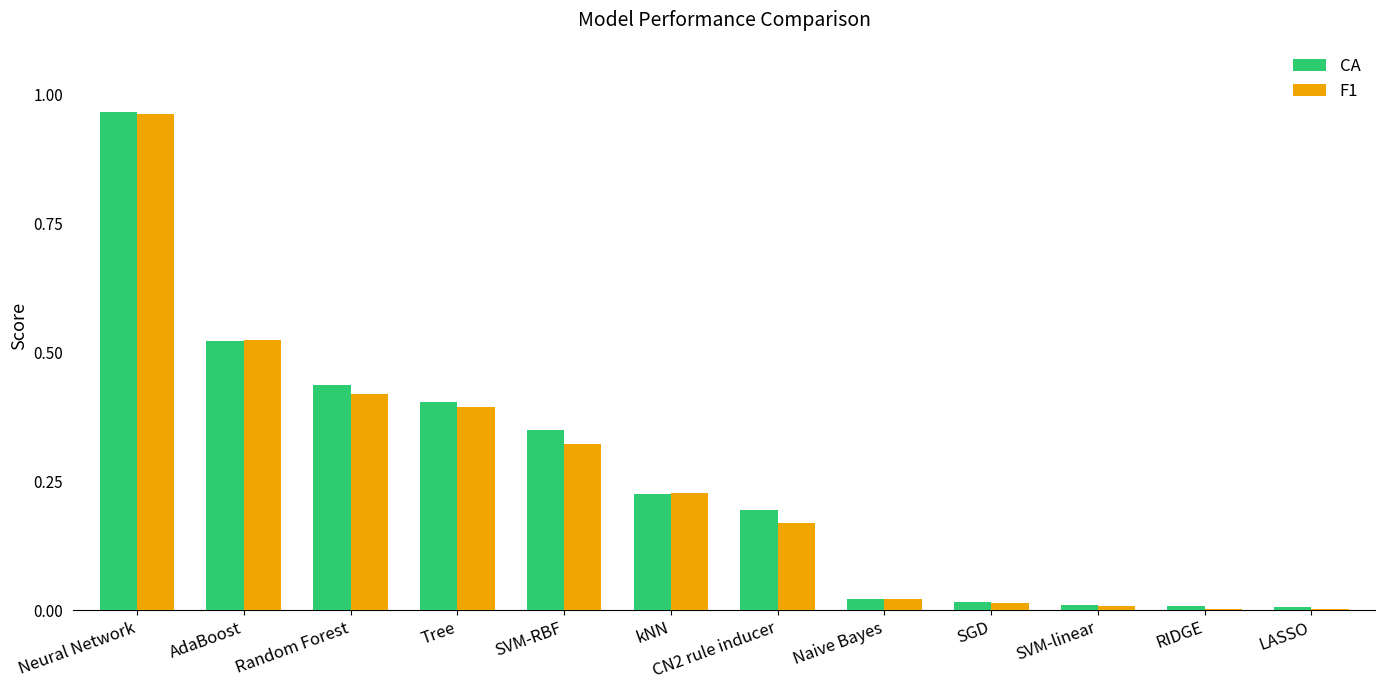

Between AdaBoost and Tree, which series saw the biggest shift?

F1